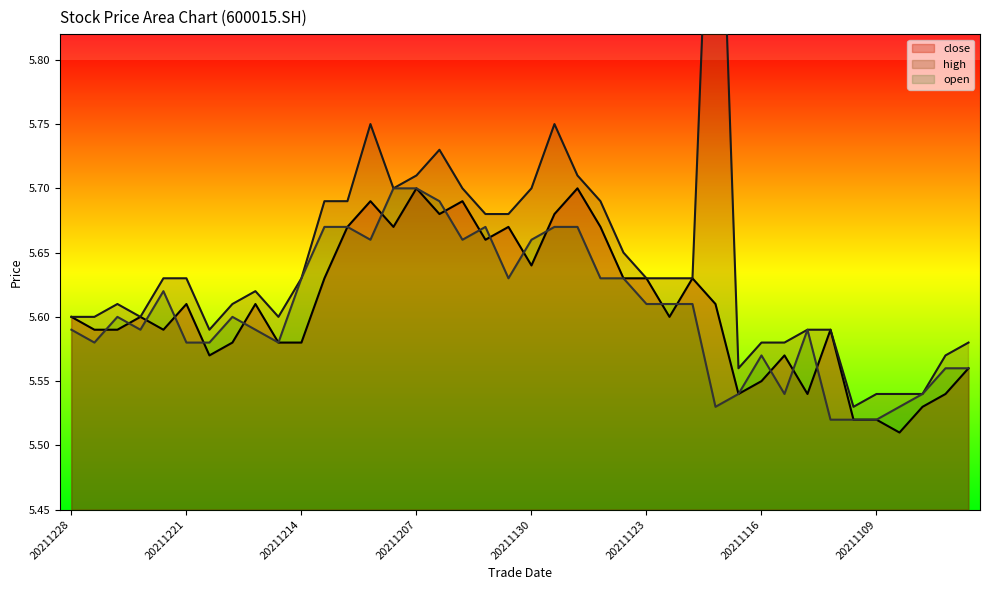

Count the number of categories in the chart.

40